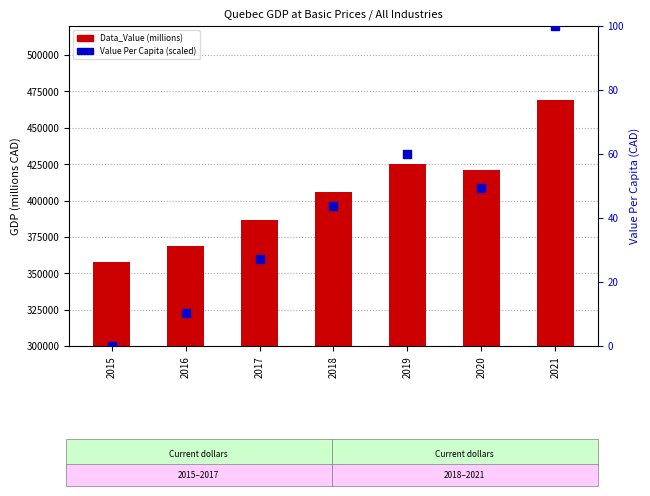

What is the total value across all series at 2021?

468956.5